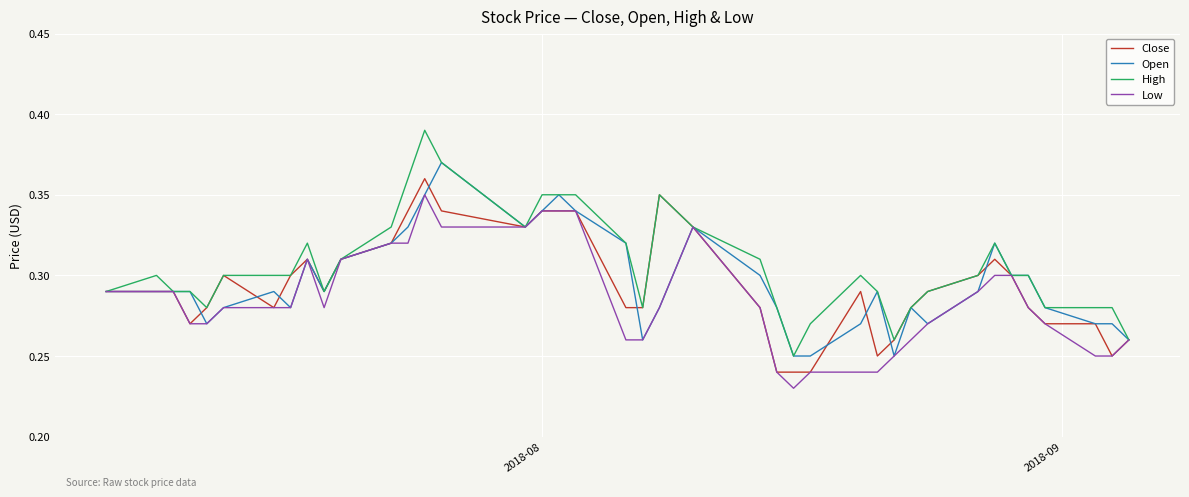

Count the High values in the range 0 to 1.

40